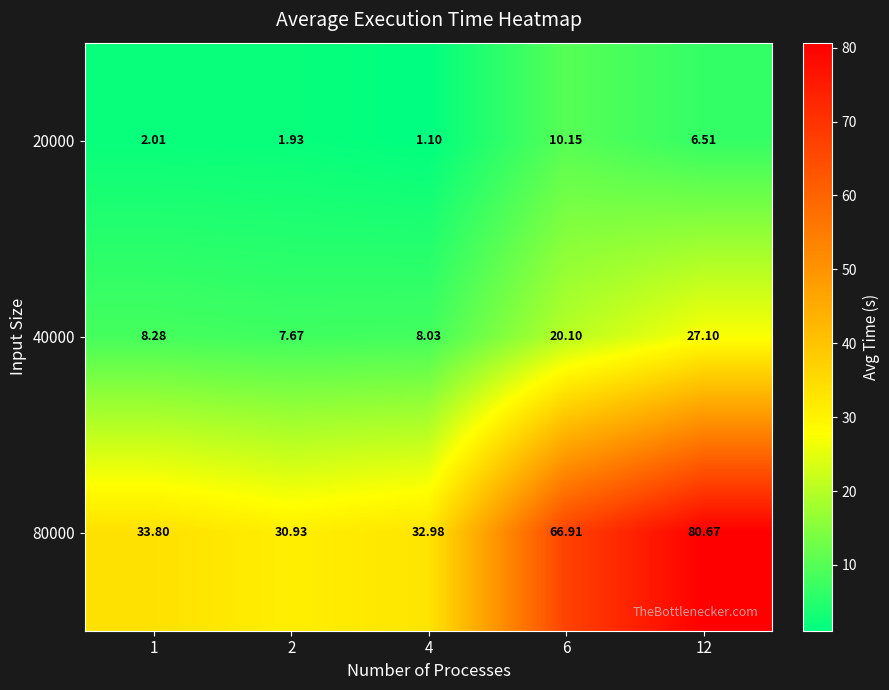

Is the value of 20000 at 12 greater than the value of 40000 at 2?

No